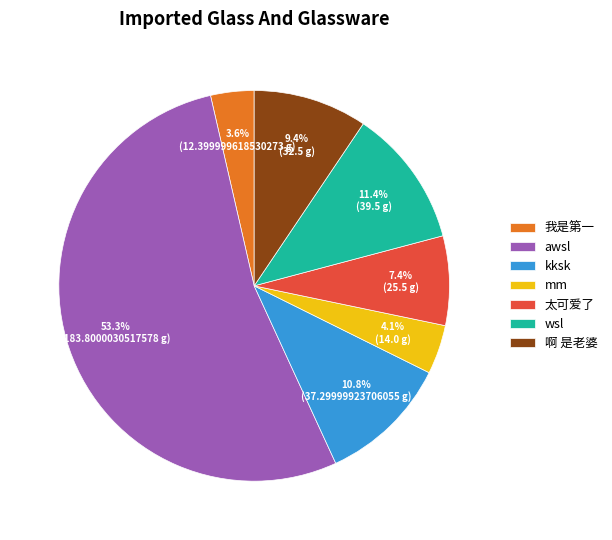

To the nearest percent, what portion does awsl represent?

53%